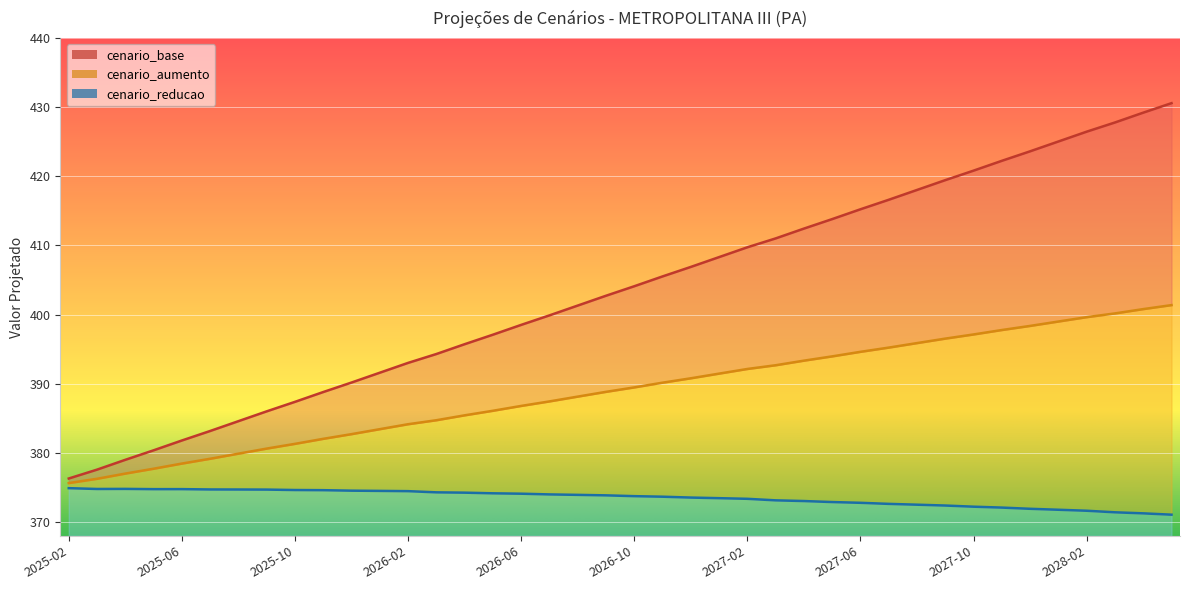

Reading right to left, list all the values displayed in this chart.

cenario_base: 2028-05=430.6	2028-04=429.2	2028-03=427.8	2028-02=426.5	2028-01=425.0	2027-12=423.6	2027-11=422.2	2027-10=420.8	2027-09=419.4	2027-08=418.0	2027-07=416.6	2027-06=415.2	2027-05=413.8	2027-04=412.4	2027-03=411.0	2027-02=409.7	2027-01=408.3	2026-12=406.9	2026-11=405.5	2026-10=404.1	2026-09=402.7	2026-08=401.3	2026-07=399.9	2026-06=398.5	2026-05=397.1	2026-04=395.7	2026-03=394.3	2026-02=393.0	2026-01=391.6	2025-12=390.2	2025-11=388.8	2025-10=387.4	2025-09=386.0	2025-08=384.6	2025-07=383.2	2025-06=381.8	2025-05=380.4	2025-04=379.0	2025-03=377.6	2025-02=376.3
cenario_aumento: 2028-05=401.4	2028-04=400.8	2028-03=400.2	2028-02=399.6	2028-01=399.0	2027-12=398.4	2027-11=397.8	2027-10=397.1	2027-09=396.5	2027-08=395.9	2027-07=395.2	2027-06=394.6	2027-05=394.0	2027-04=393.3	2027-03=392.7	2027-02=392.1	2027-01=391.5	2026-12=390.8	2026-11=390.1	2026-10=389.5	2026-09=388.8	2026-08=388.1	2026-07=387.4	2026-06=386.8	2026-05=386.1	2026-04=385.4	2026-03=384.7	2026-02=384.1	2026-01=383.4	2025-12=382.7	2025-11=382.0	2025-10=381.3	2025-09=380.6	2025-08=379.9	2025-07=379.1	2025-06=378.5	2025-05=377.7	2025-04=377.0	2025-03=376.2	2025-02=375.6
cenario_reducao: 2028-05=371.1	2028-04=371.3	2028-03=371.4	2028-02=371.6	2028-01=371.8	2027-12=371.9	2027-11=372.1	2027-10=372.2	2027-09=372.4	2027-08=372.5	2027-07=372.6	2027-06=372.8	2027-05=372.9	2027-04=373.0	2027-03=373.1	2027-02=373.4	2027-01=373.4	2026-12=373.5	2026-11=373.7	2026-10=373.7	2026-09=373.9	2026-08=373.9	2026-07=374.0	2026-06=374.1	2026-05=374.1	2026-04=374.2	2026-03=374.3	2026-02=374.5	2026-01=374.5	2025-12=374.5	2025-11=374.6	2025-10=374.6	2025-09=374.7	2025-08=374.7	2025-07=374.7	2025-06=374.8	2025-05=374.8	2025-04=374.8	2025-03=374.8	2025-02=374.9